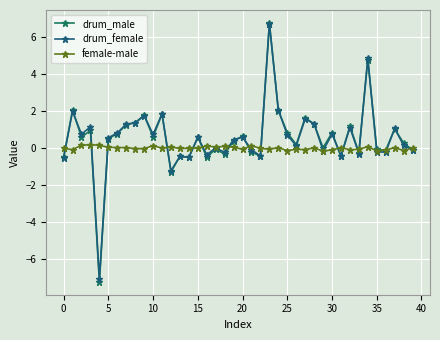

Count the number of data series in this chart.

3